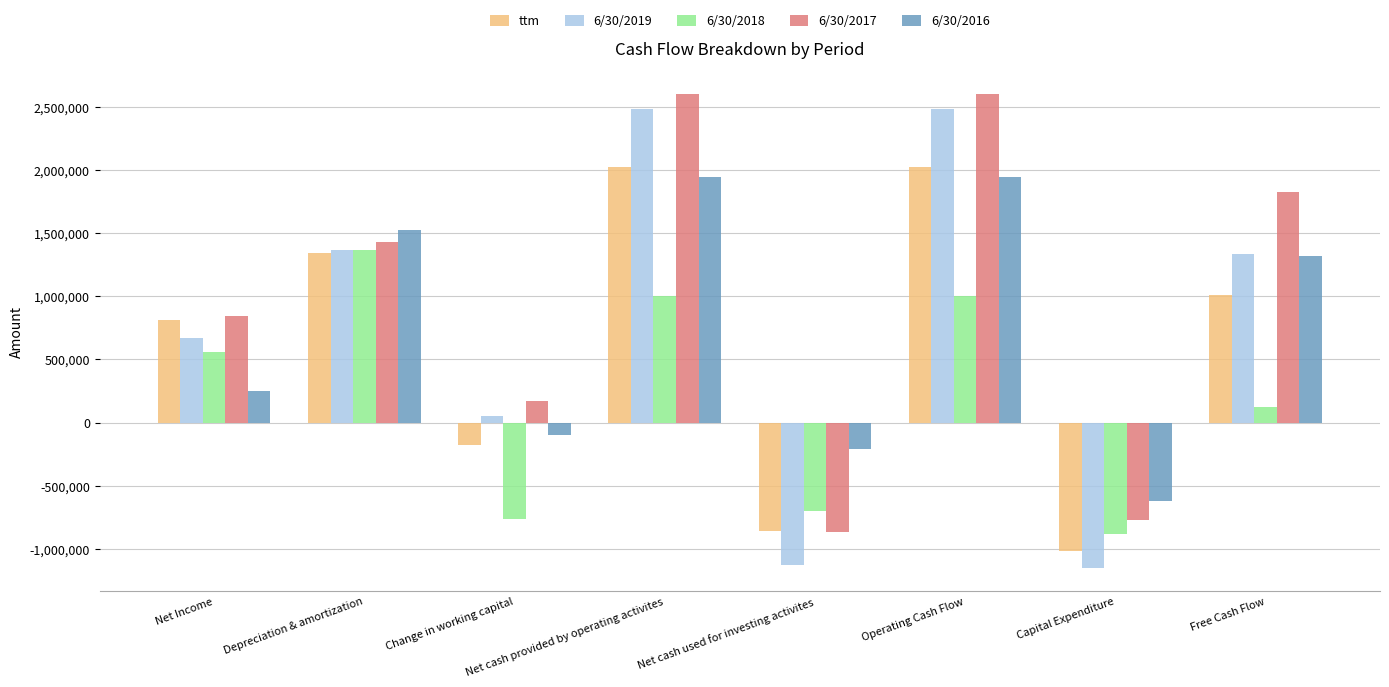

At how many categories does at least one series exceed 1209838?

4